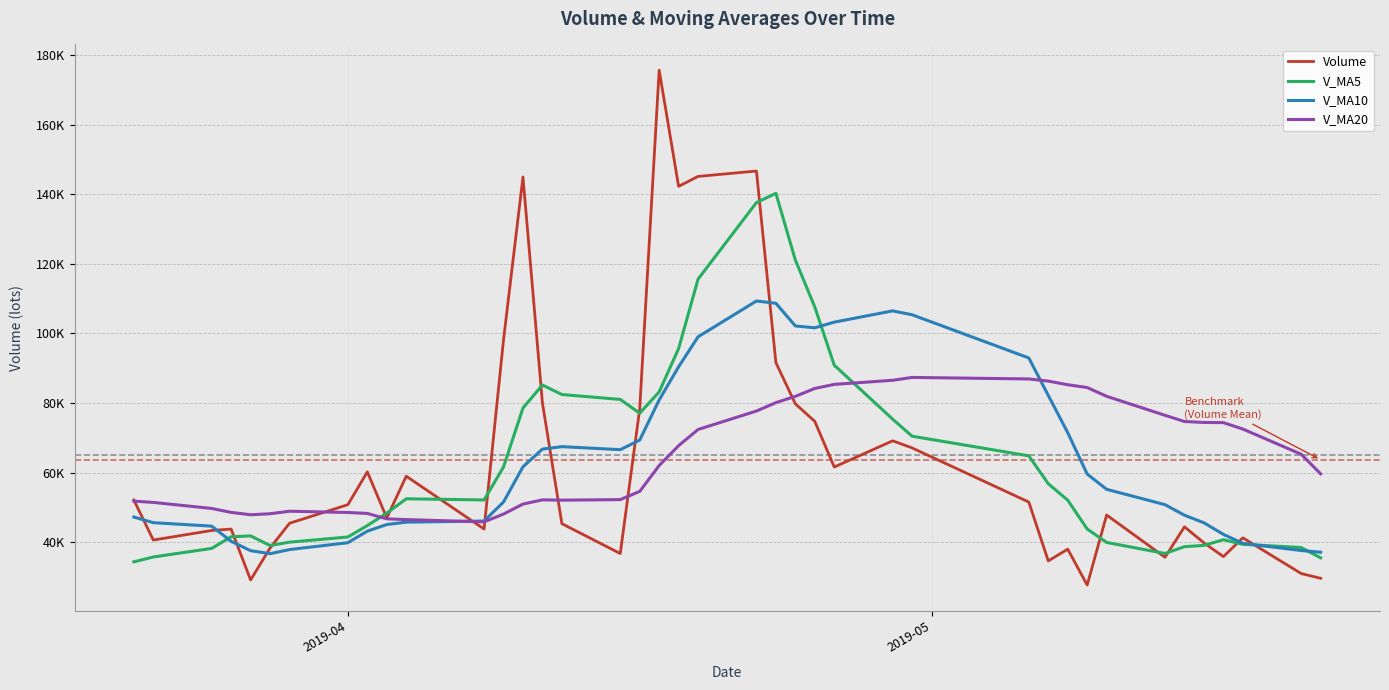

Is the value of V_MA5 at 25 greater than the value of V_MA10 at 10?

Yes